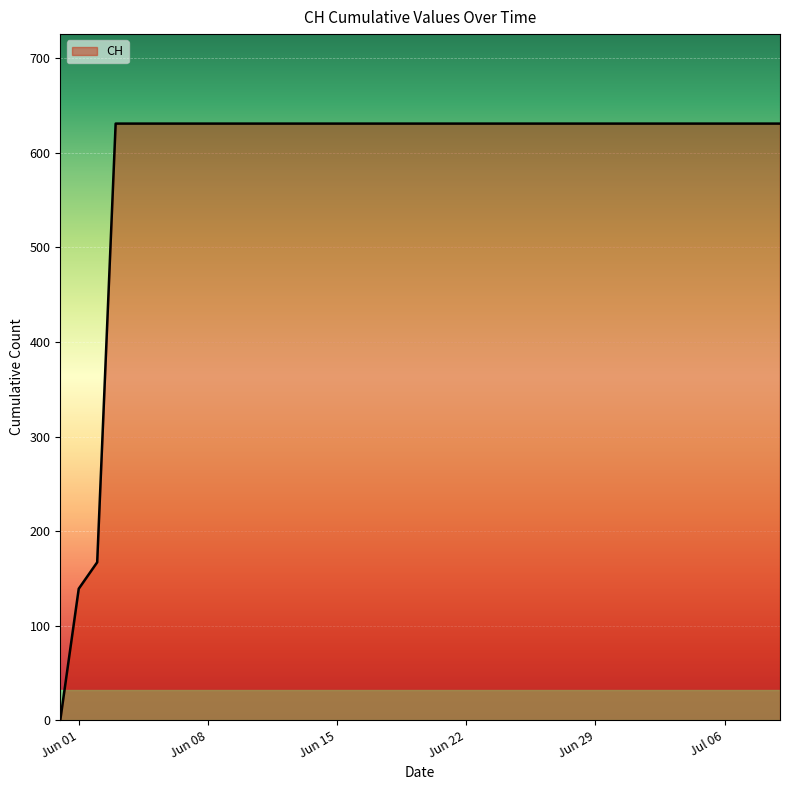

Does the chart have visible grid lines?

Yes